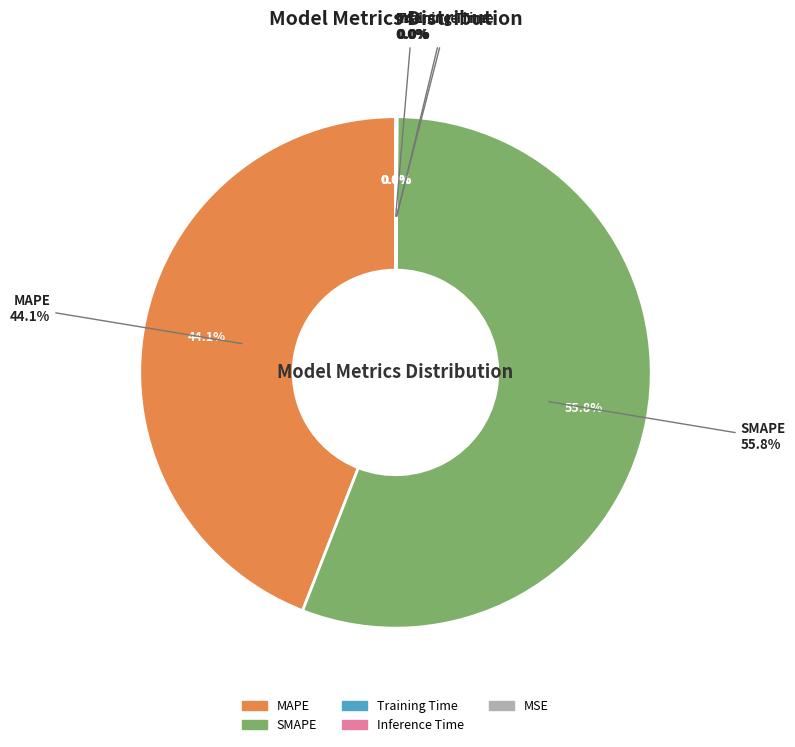

How many segments does this pie chart have?

5